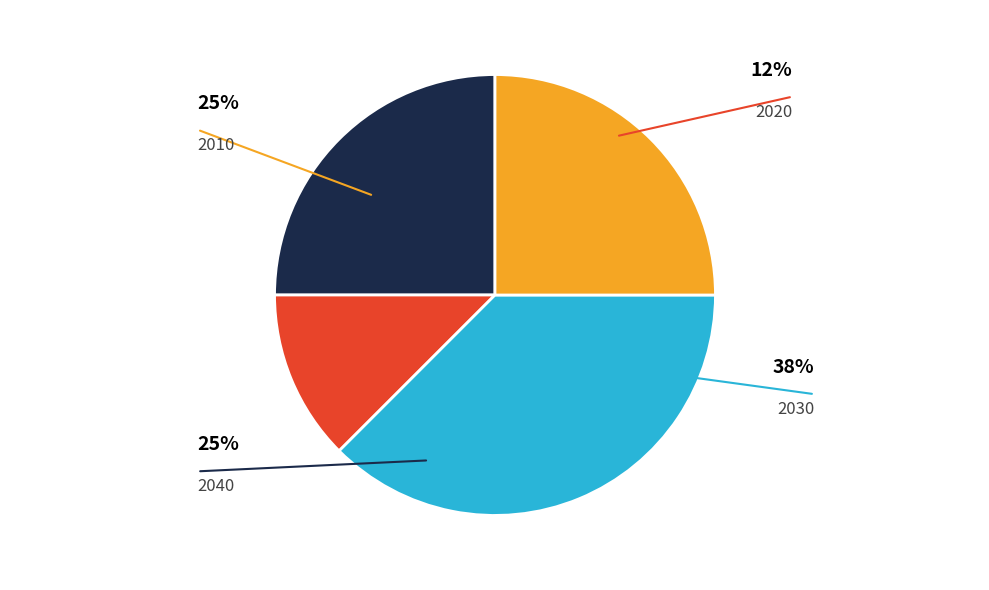

Is it true that 2040 is 25% of the pie?

True